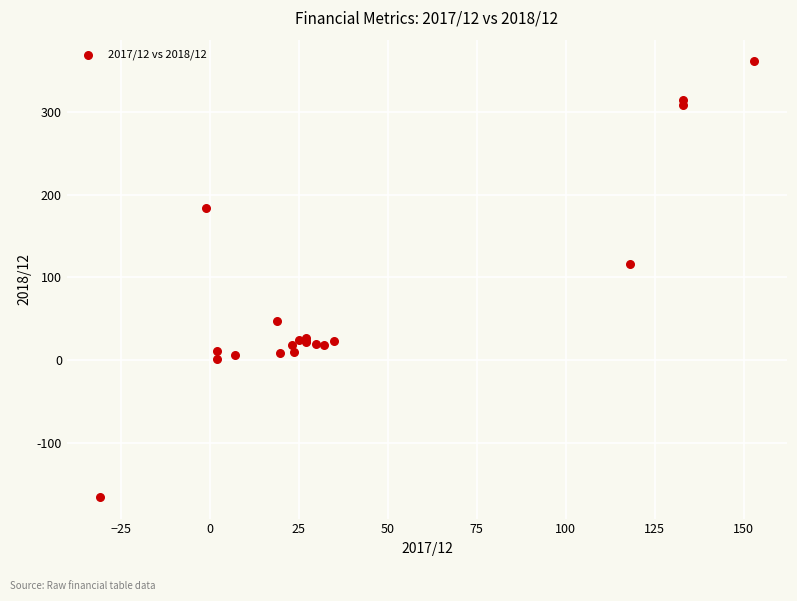

What Y value in the scatter plot is closest to 98?

116.0